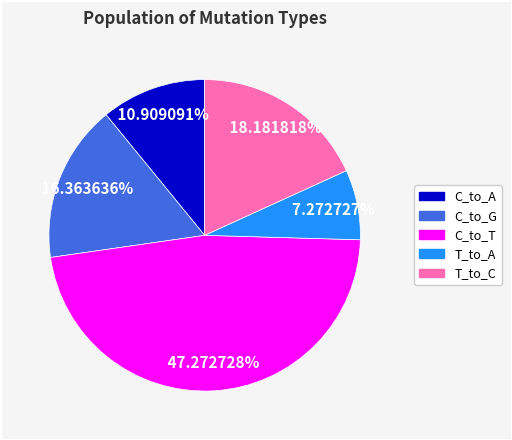

What is the largest slice in the pie chart?

C_to_T